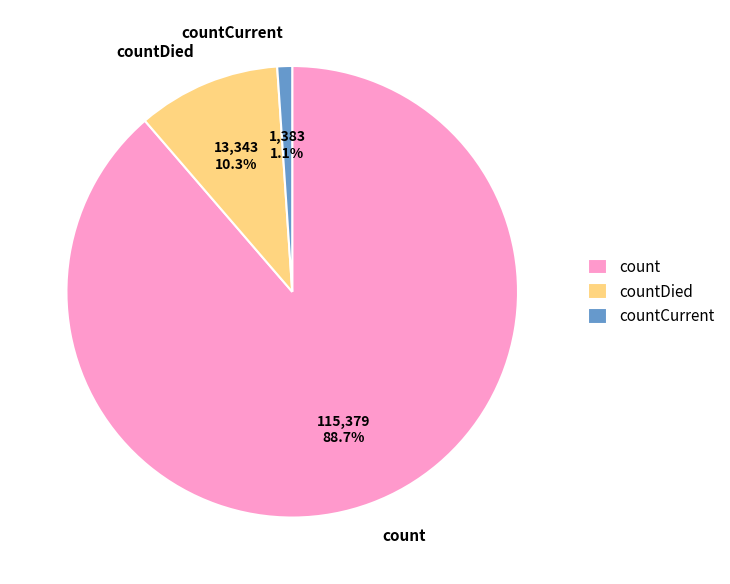

How many slices are in this pie chart?

3